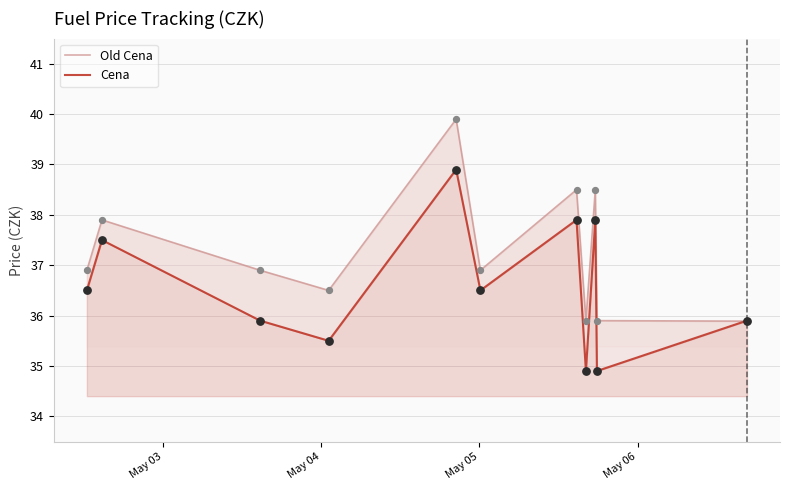

Which series contains the lowest Y value?

Cena